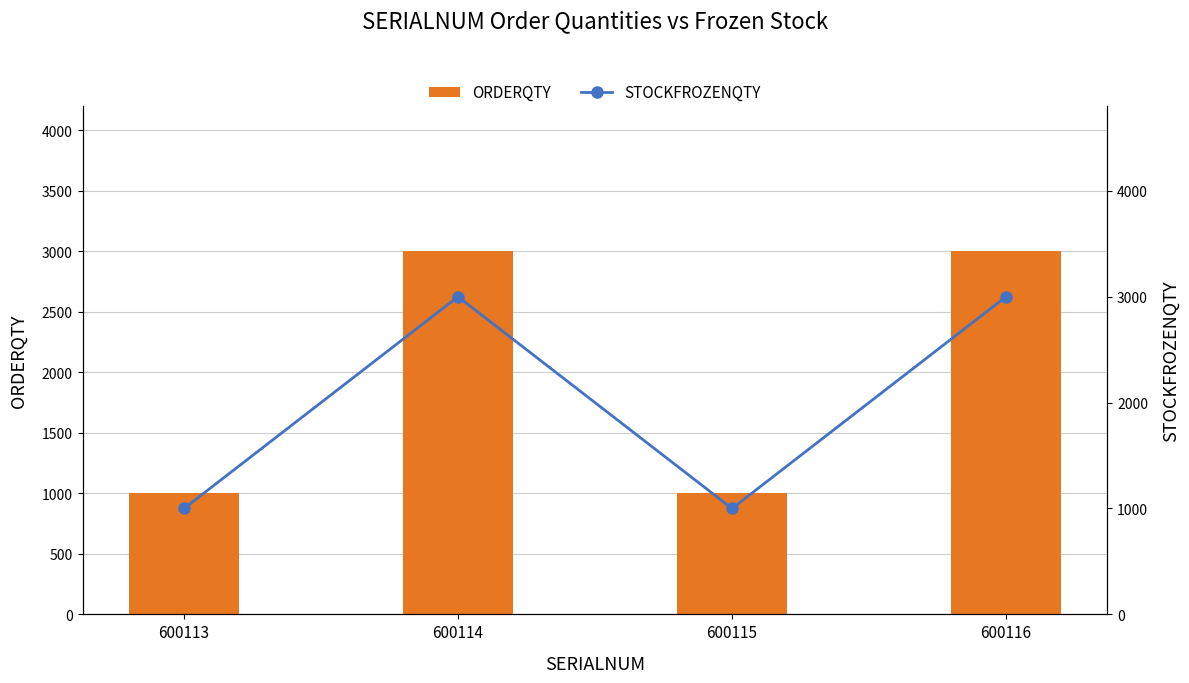

Is it true that STOCKFROZENQTY equals 717 at 600116?

False